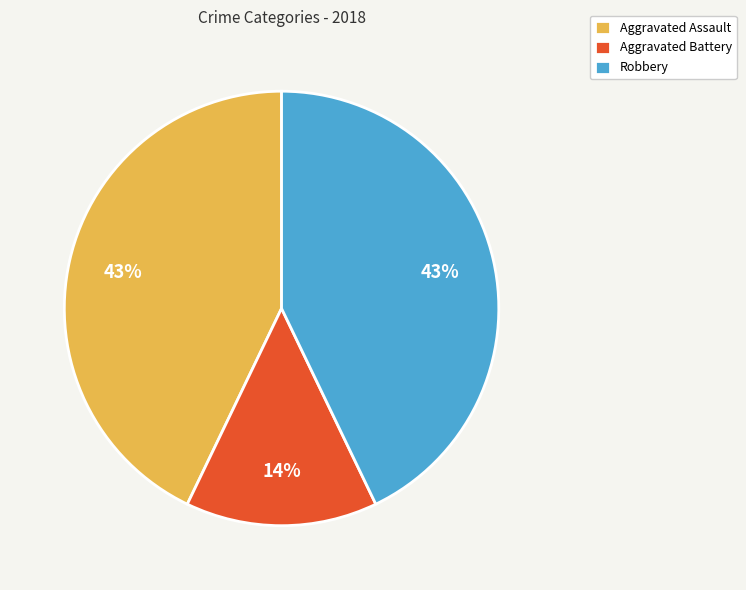

To the nearest percent, what is the combined percentage of Aggravated Battery and Aggravated Assault?

57%